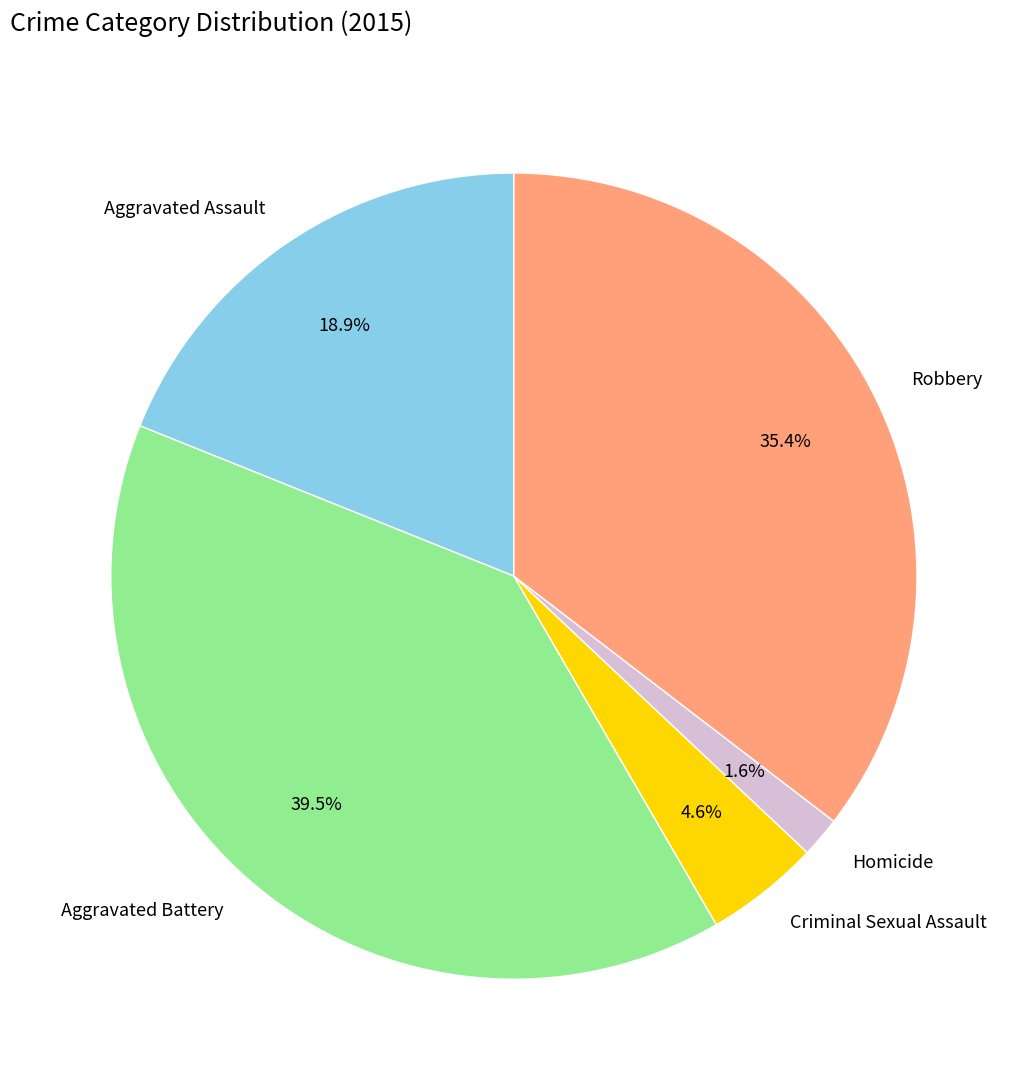

Is Homicide the majority of the pie?

No